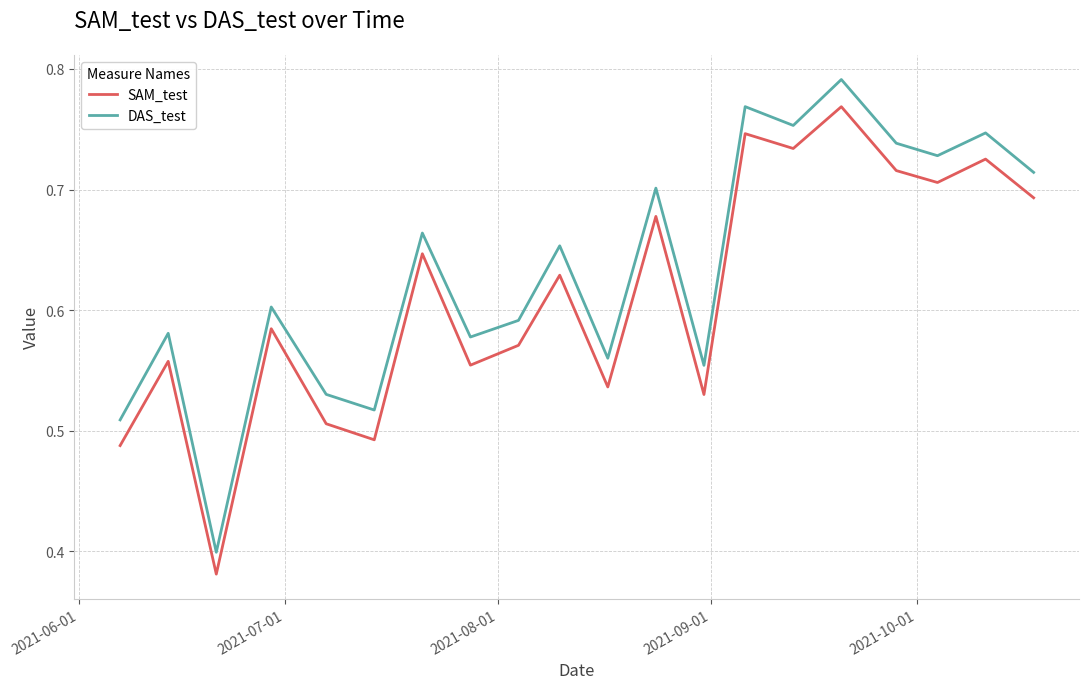

Rank the series by their average value, from highest to lowest.

DAS_test, SAM_test